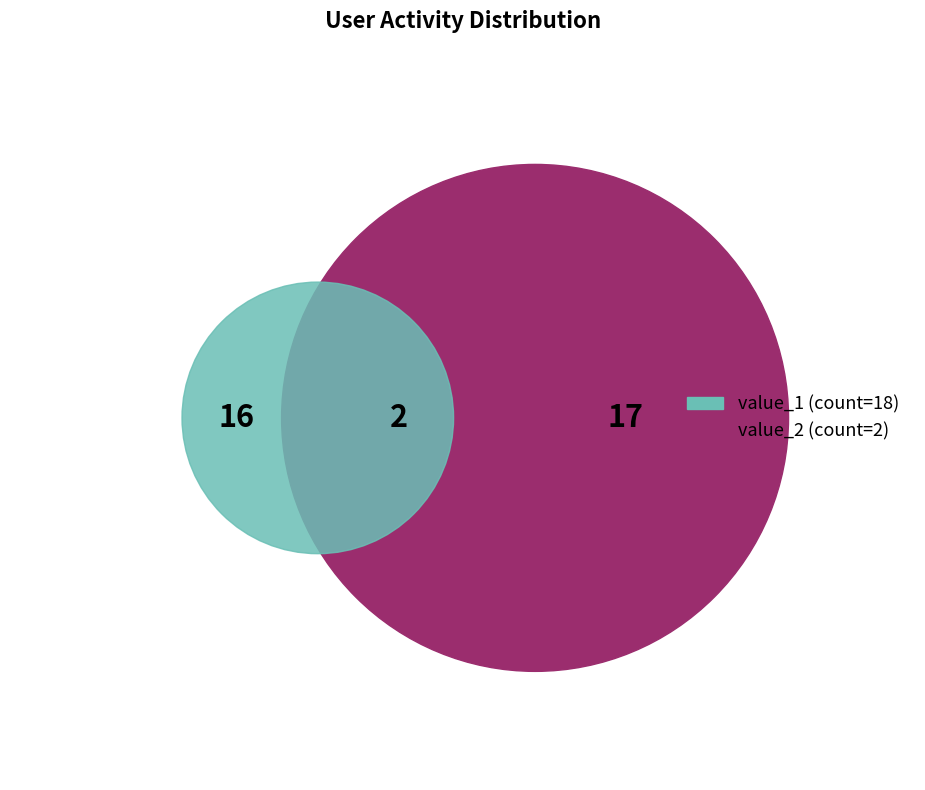

How many segments does this pie chart have?

2